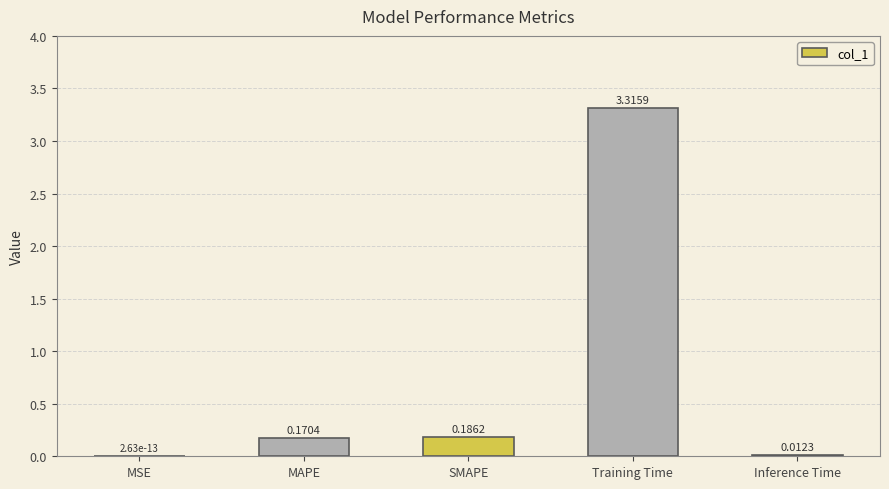

What is the sum of all values?

3.7